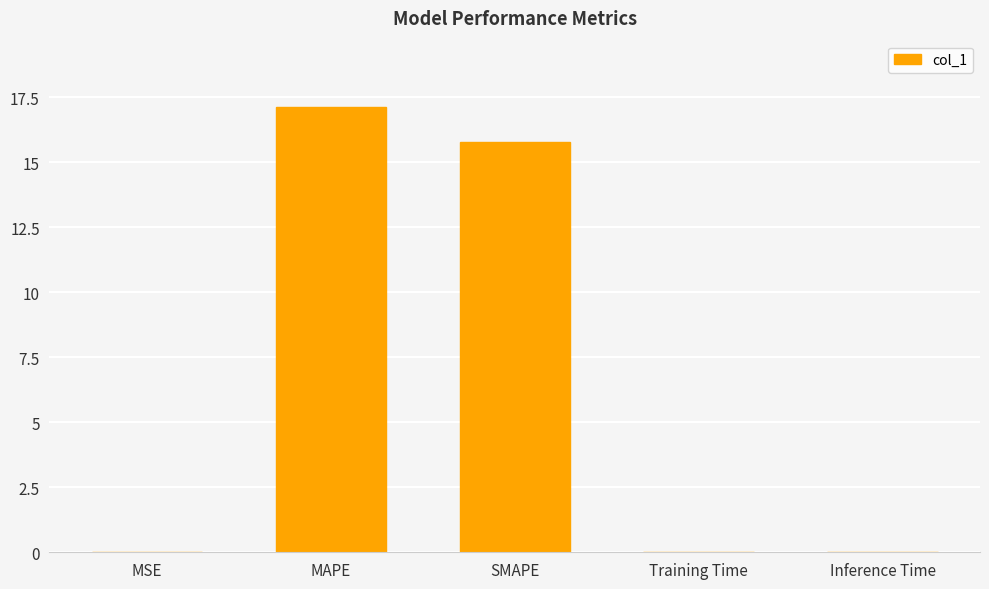

What is the maximum value shown in the chart?

17.1